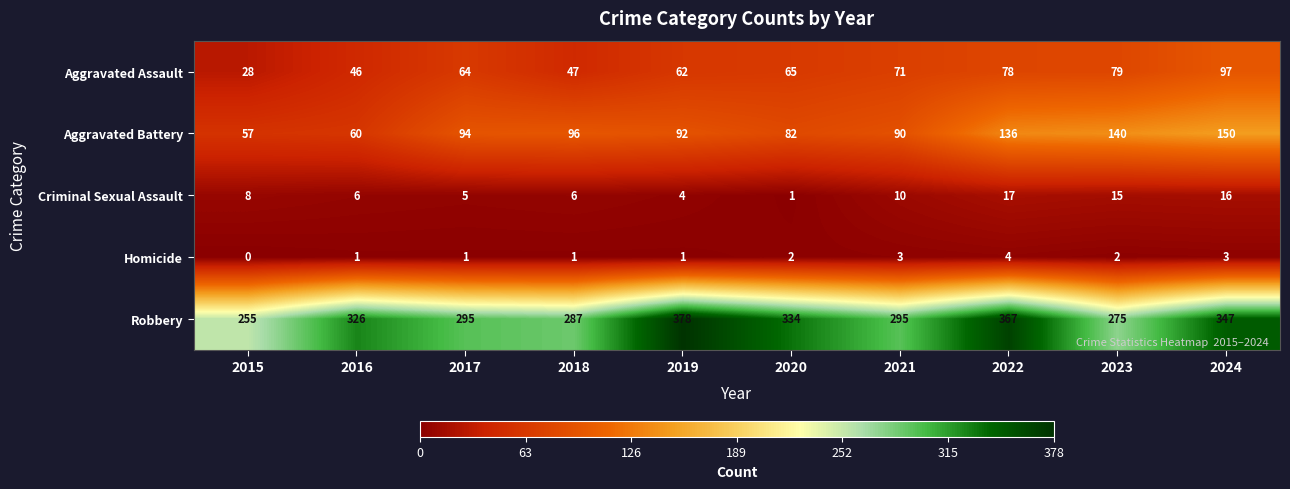

At 2016, list the series in order from largest to smallest.

Robbery, Aggravated Battery, Aggravated Assault, Criminal Sexual Assault, Homicide